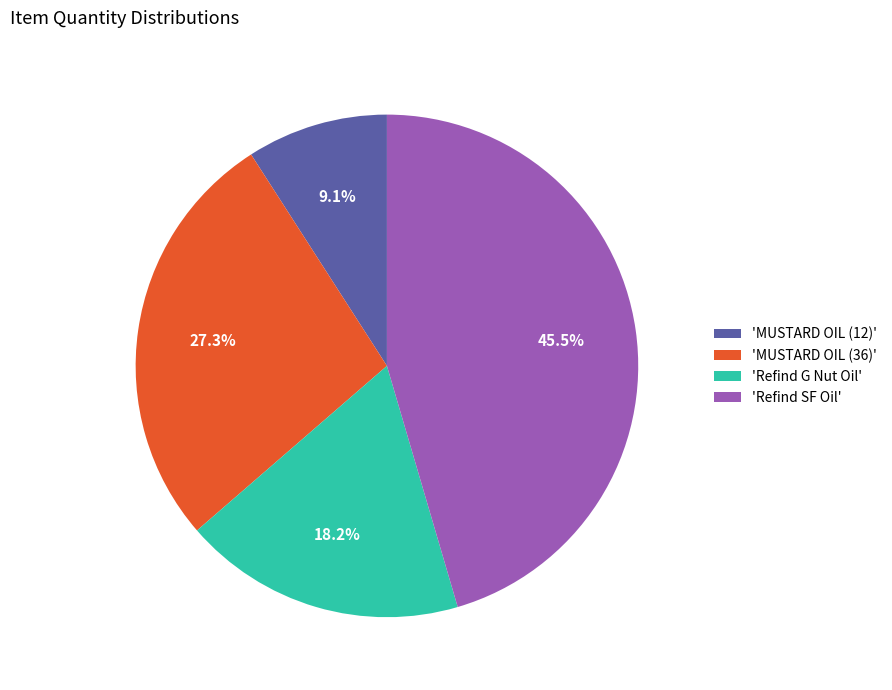

Approximately how many times larger is the value at 'MUSTARD OIL (36)' compared to 'Refind G Nut Oil'?

1.5